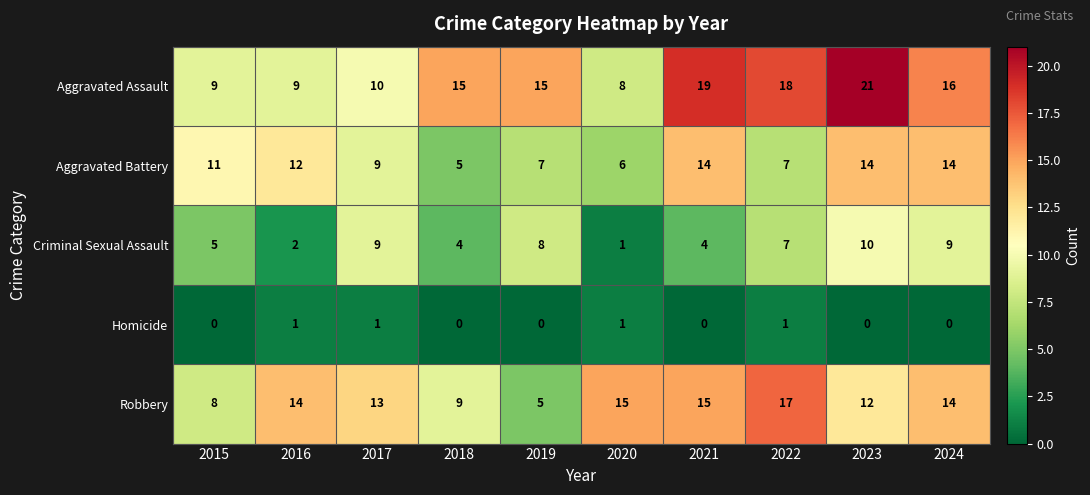

At how many categories does at least one series exceed 10?

10